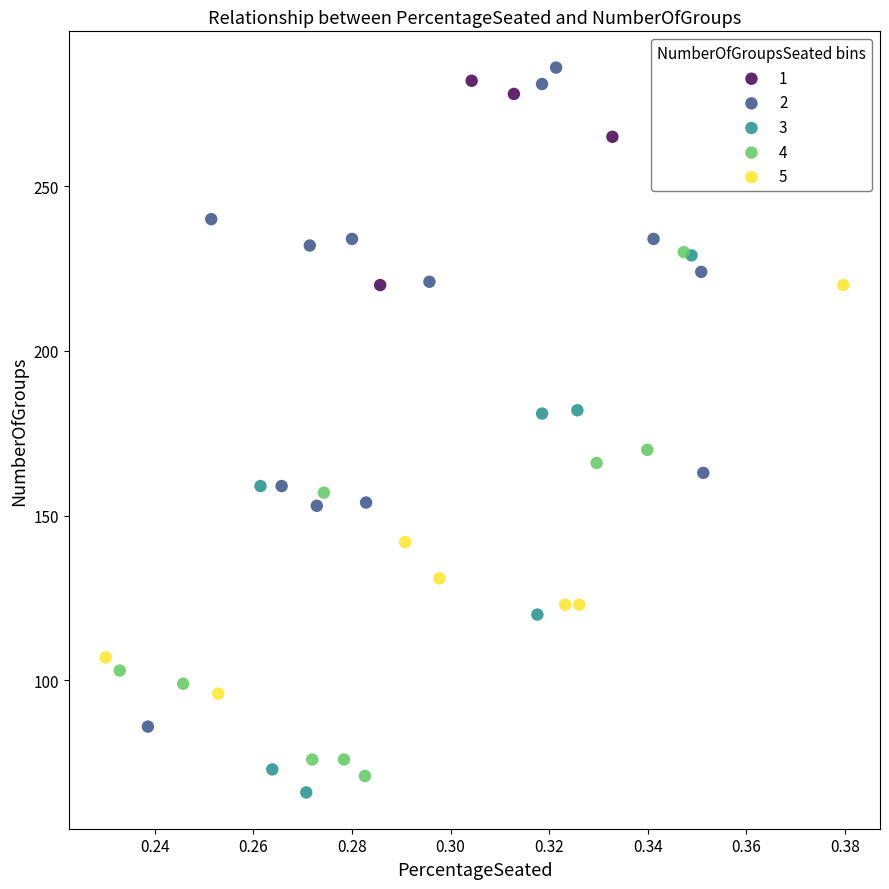

Which series reaches the maximum Y coordinate?

2